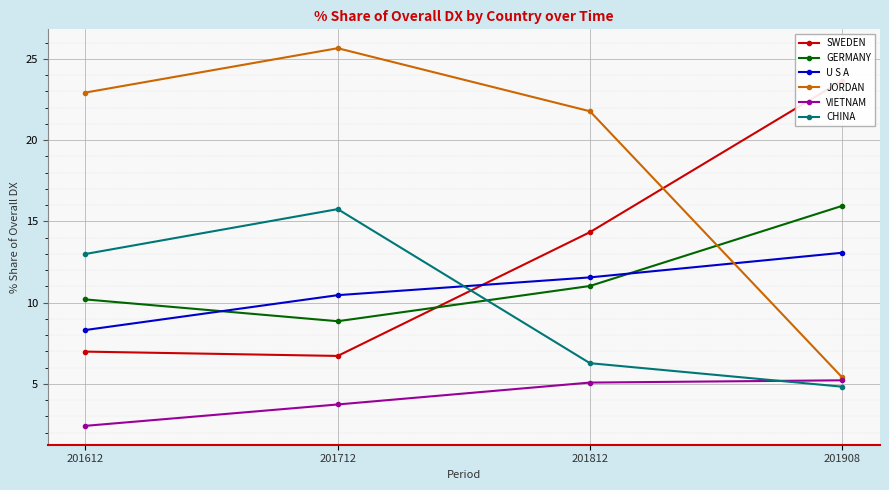

Is this an area chart (filled region under the line)?

No